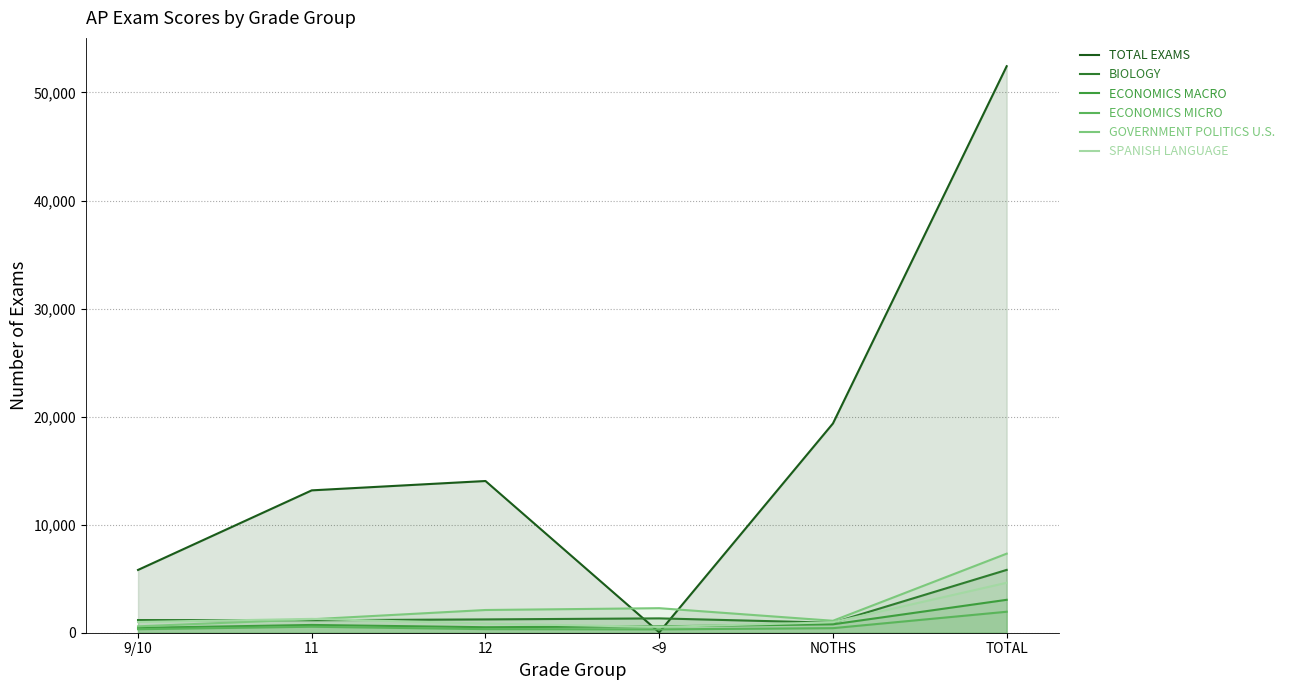

In ECONOMICS MACRO, how many points are higher than both neighbors (excluding endpoints)?

1